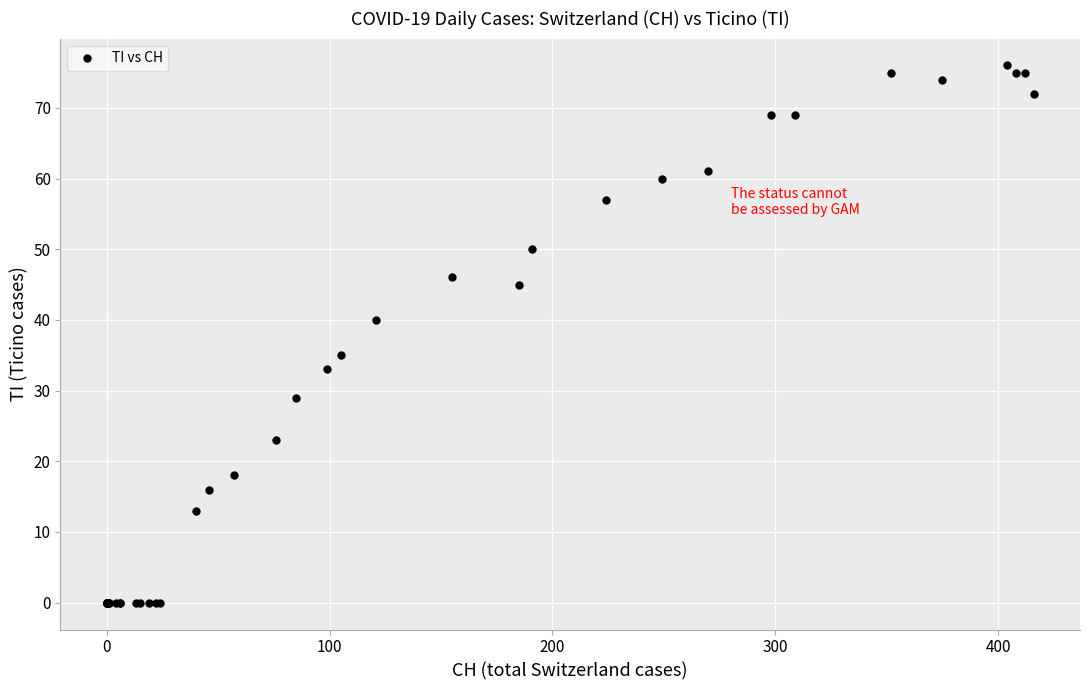

What Y value in the scatter plot is closest to 38?

40